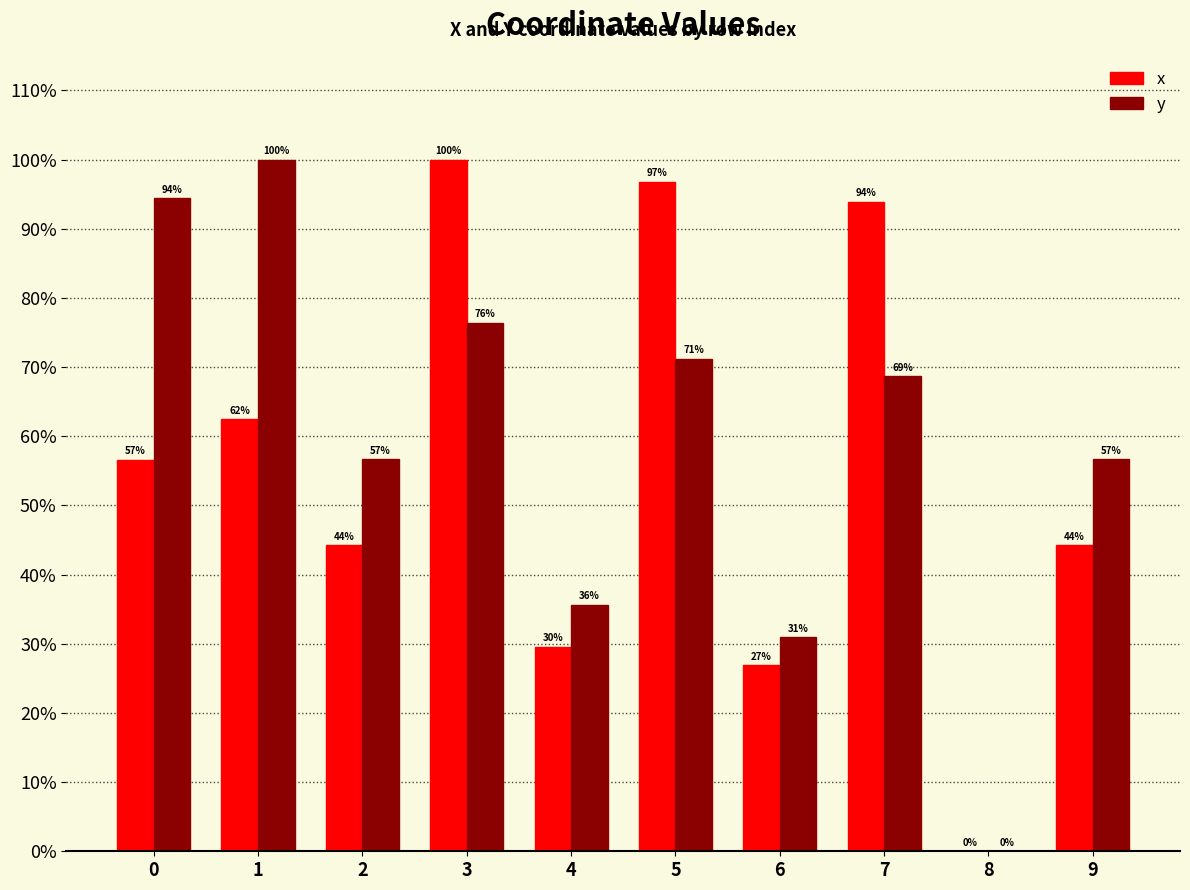

Between 1 and 5, which series saw the biggest shift?

x